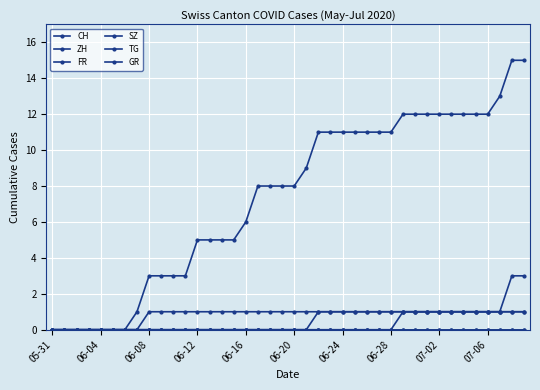

Is this an area chart (filled region under the line)?

No